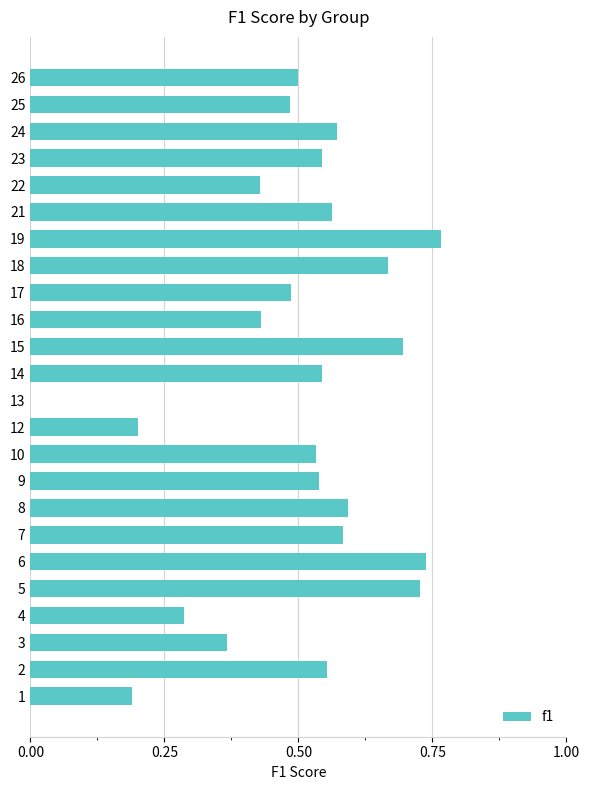

Which label corresponds to the largest value in the chart?

19